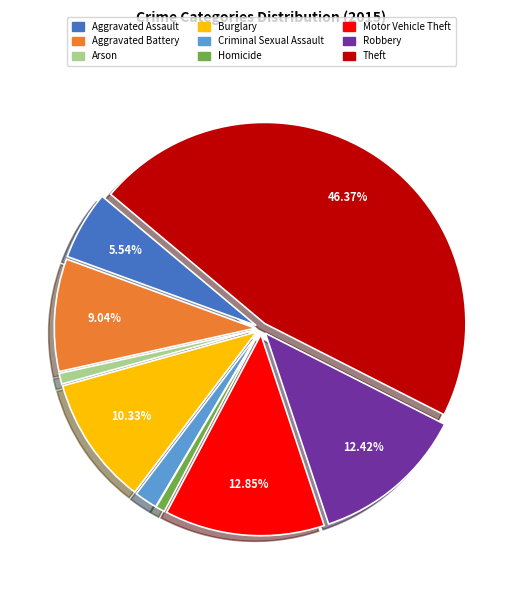

To the nearest percent, what is the combined percentage of Criminal Sexual Assault and Robbery?

14%